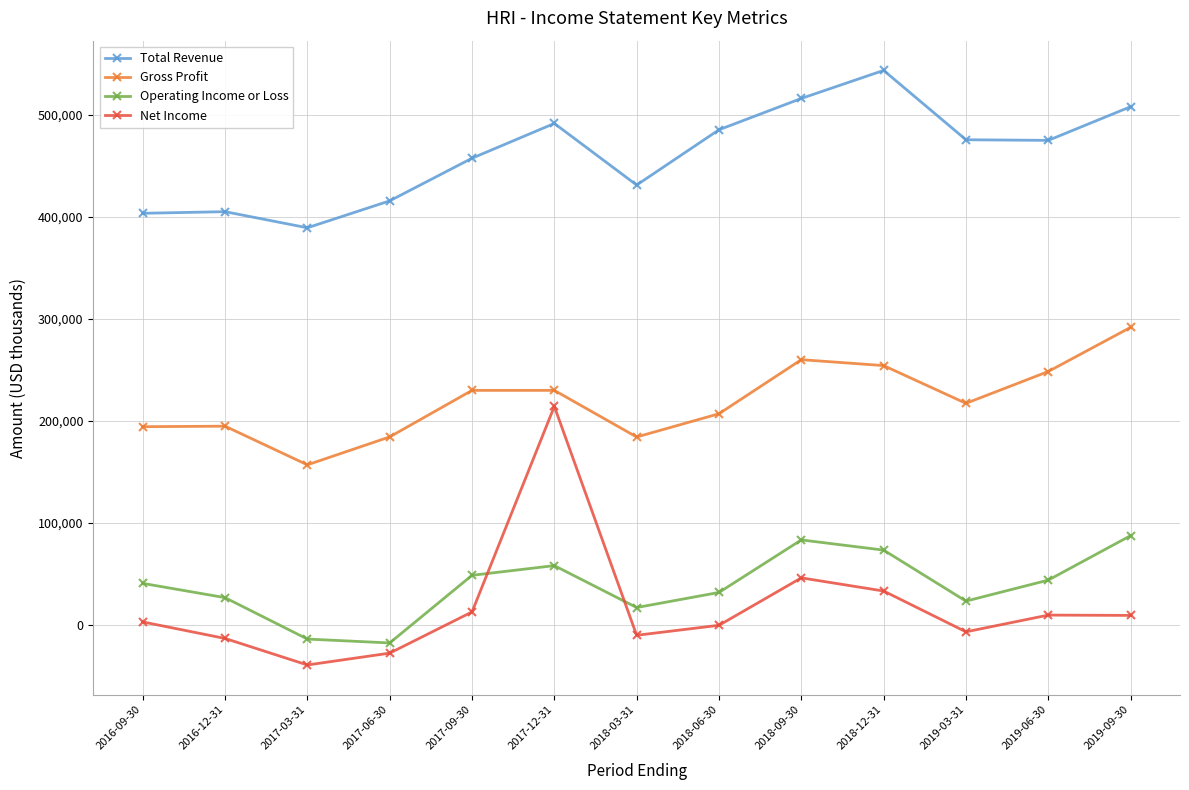

True or false: Operating Income or Loss has more than 1 interior local peaks.

True